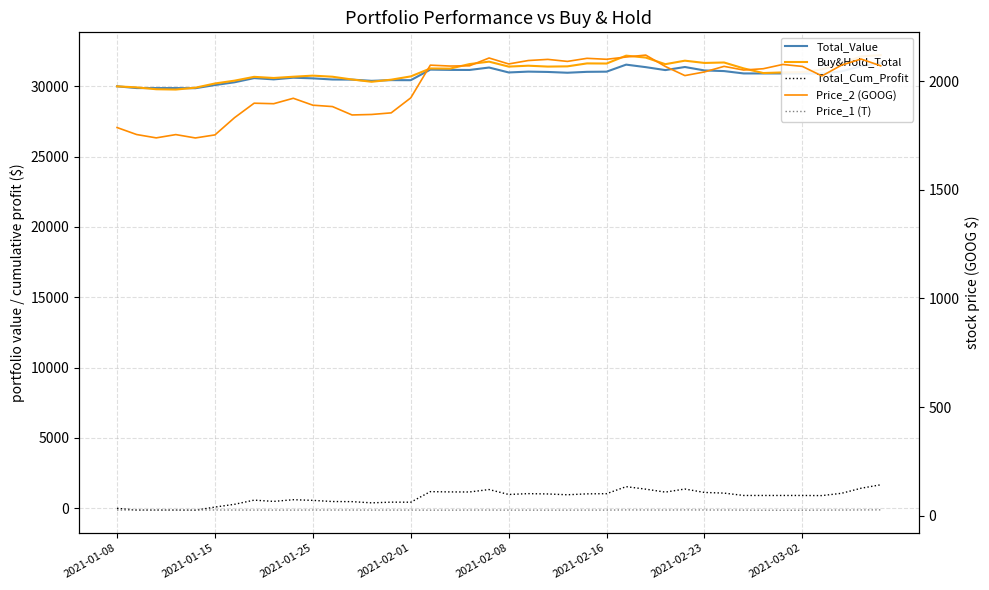

Rank the series at 17 from highest to lowest value.

Buy&Hold_Total, Total_Value, Price_2 (GOOG), Total_Cum_Profit, Price_1 (T)